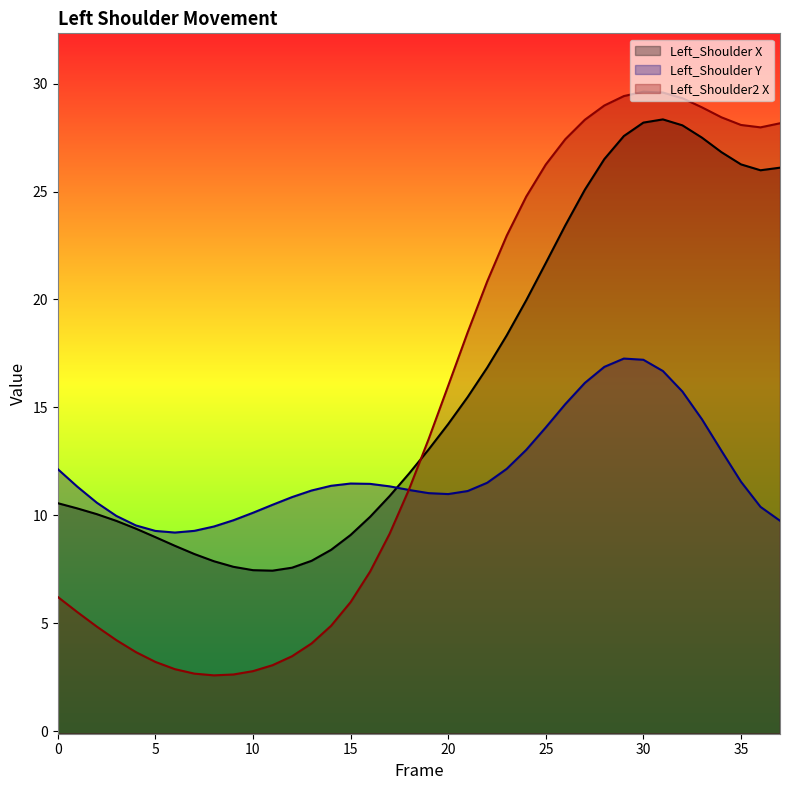

How many interior local peaks does the Left_Shoulder2 X series have?

1